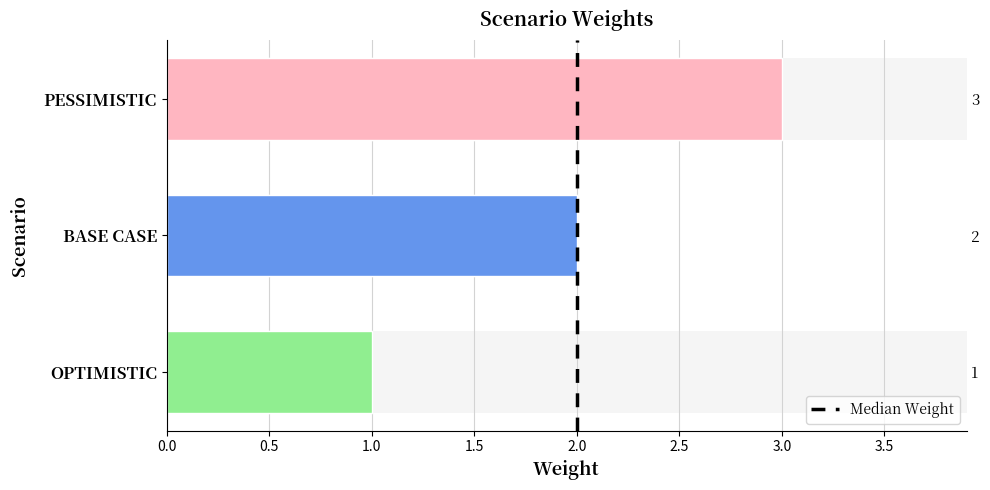

Are the bars horizontal?

Yes